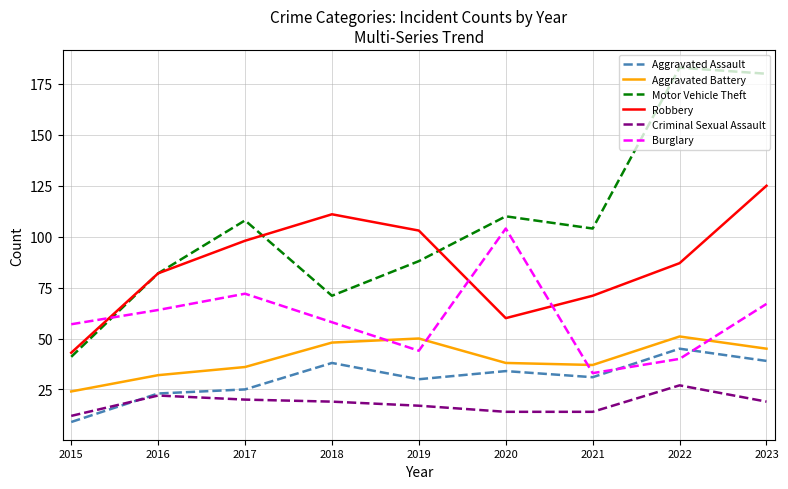

What is the sum of all Criminal Sexual Assault values?

164